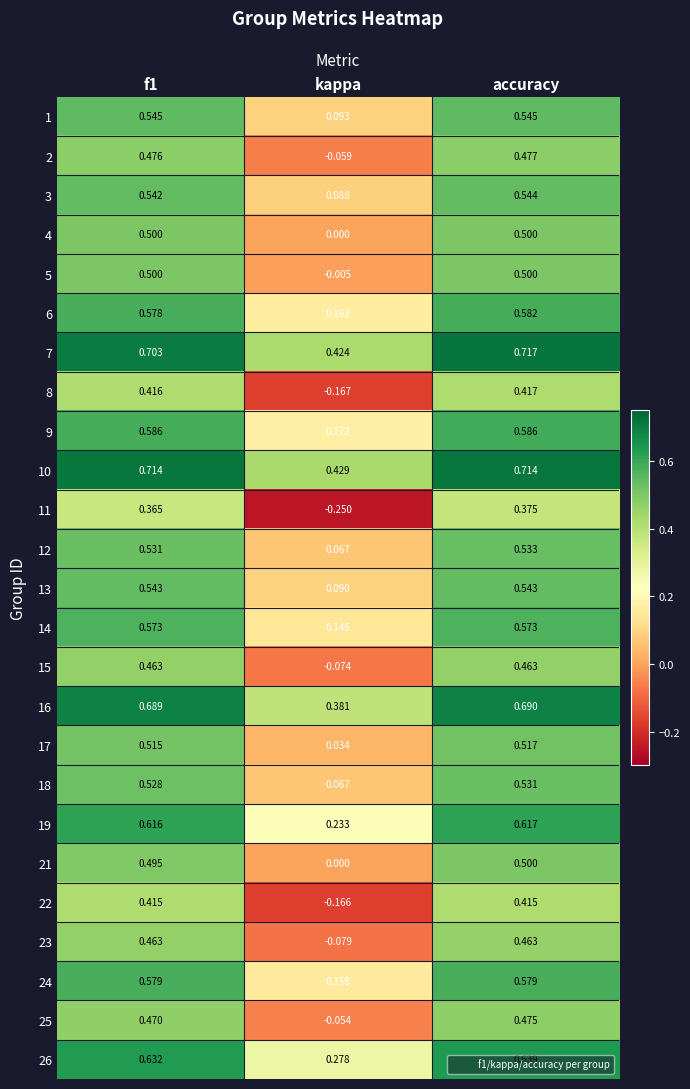

At which category is the sum across all series the highest?

accuracy